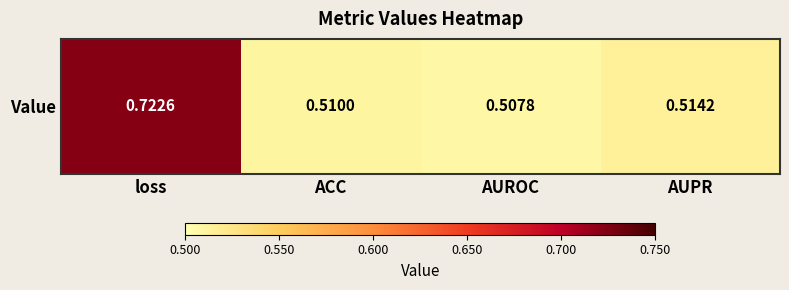

What is the sum of the values at loss and ACC?

1.2